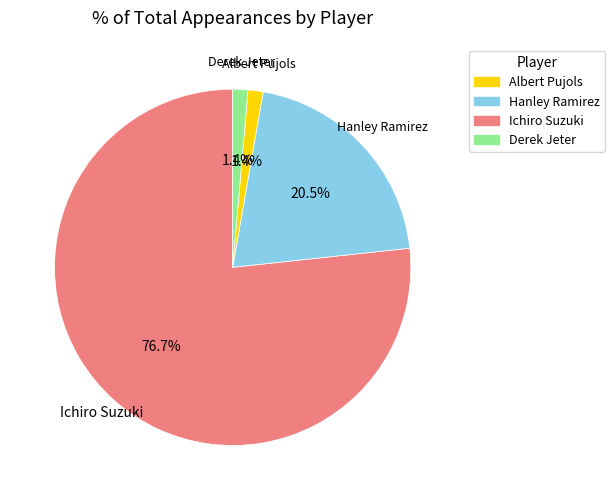

Count the number of slices in the pie.

4